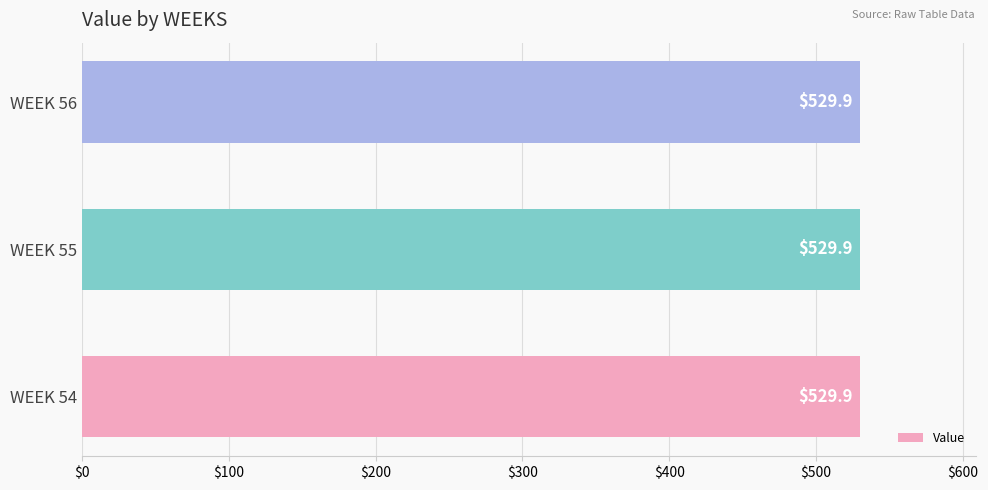

What is the maximum value shown in the chart?

529.9